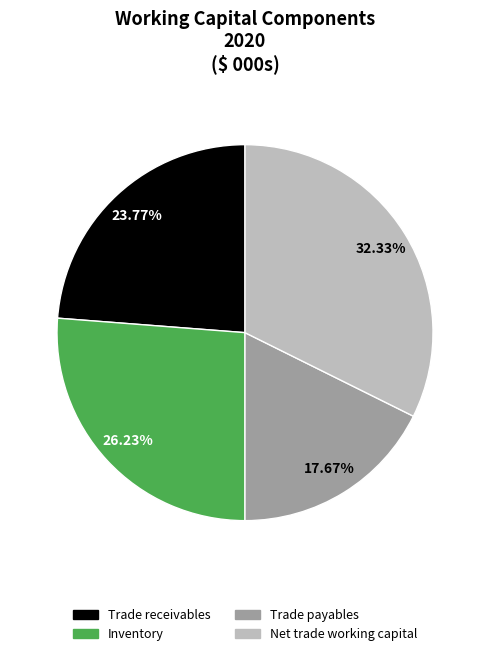

What is the ratio of the value at Inventory to the value at Trade payables?

1.5